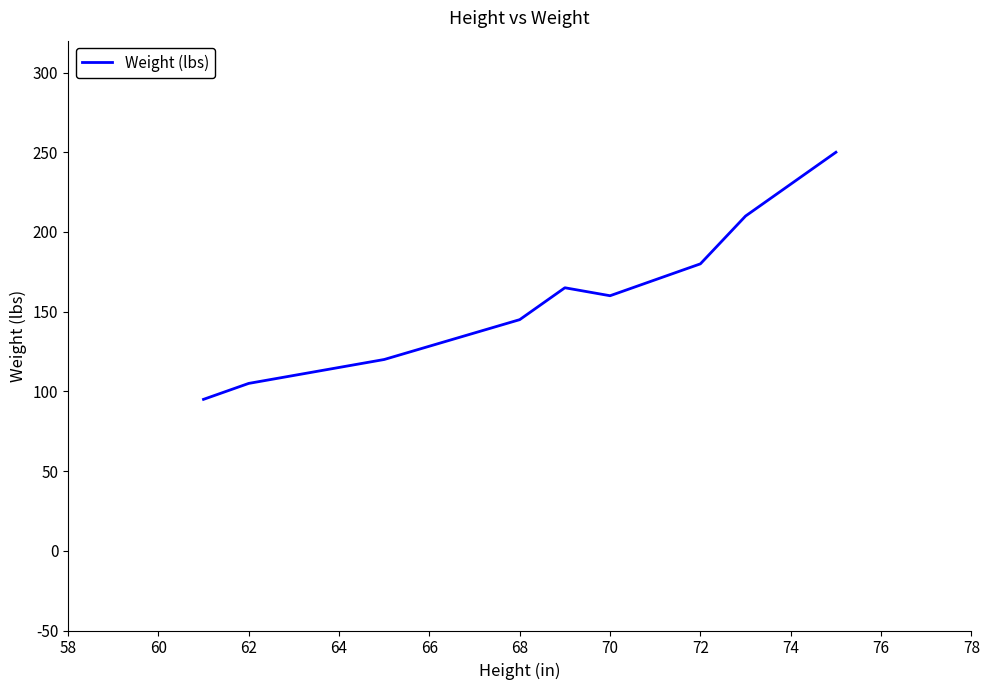

What is the difference between the maximum and minimum values?

155